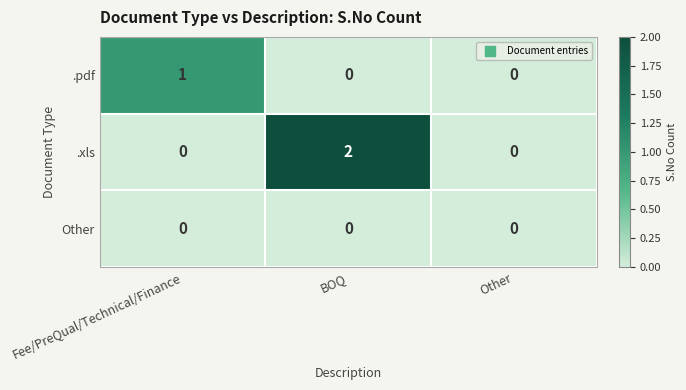

Is it true that .pdf equals 1 at Fee/PreQual/Technical/Finance?

True